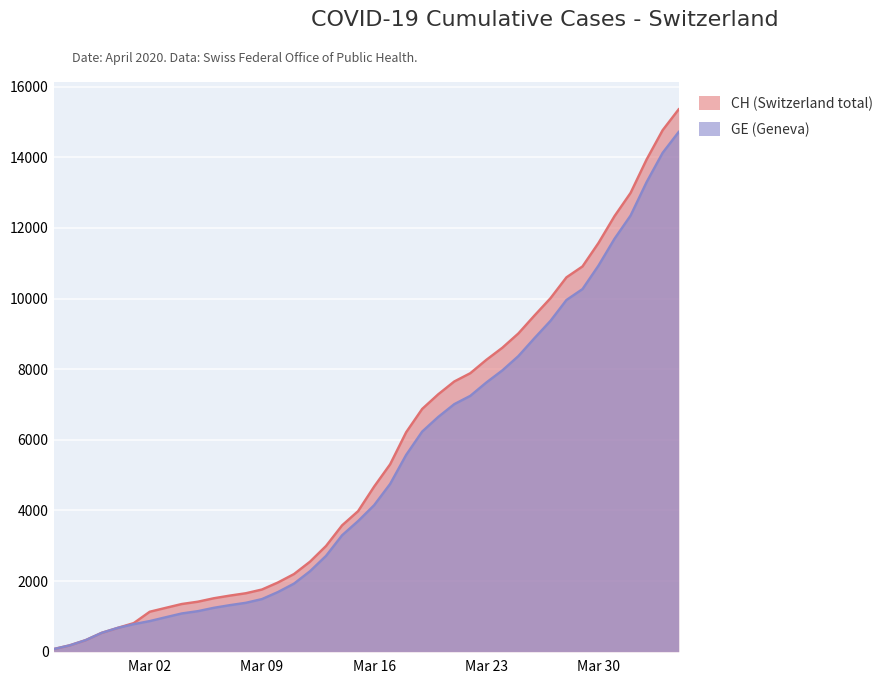

True or false: CH has more than 1 interior local peaks.

False